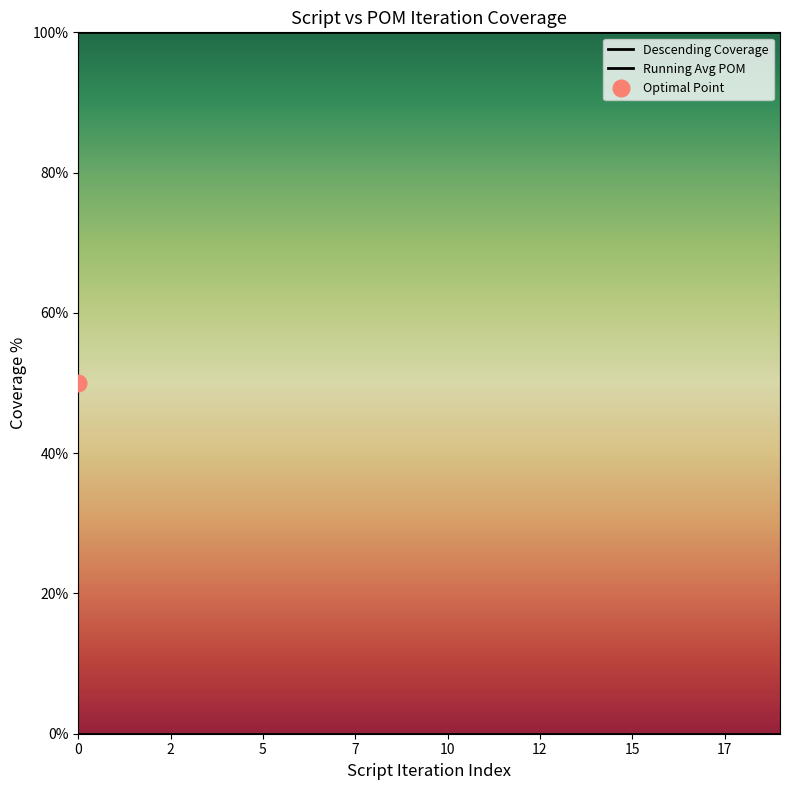

What is the label of the 9th point from the right?

11